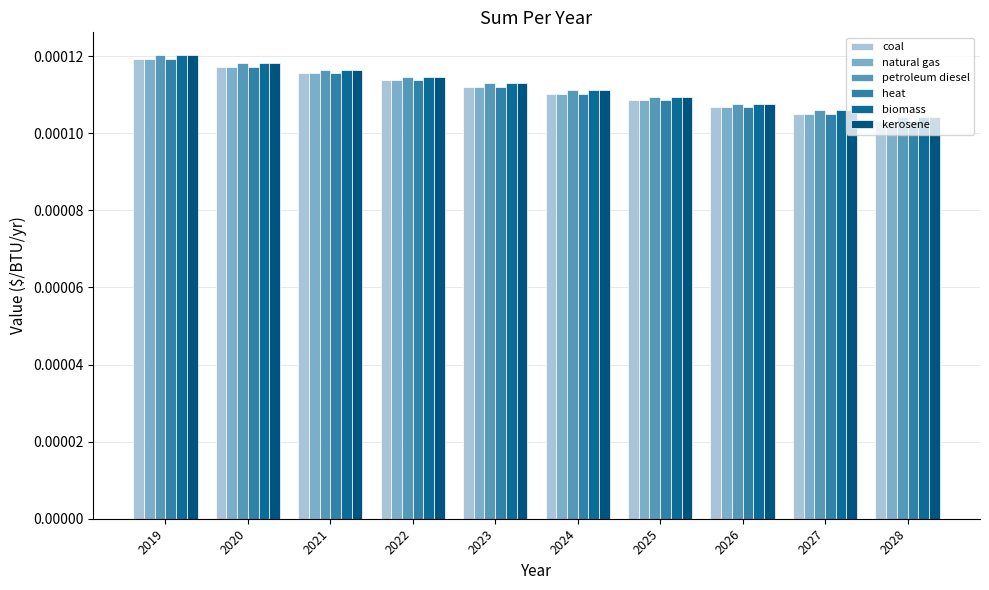

Rank the categories by coal value from highest to lowest.

2019, 2020, 2021, 2022, 2023, 2024, 2025, 2026, 2027, 2028